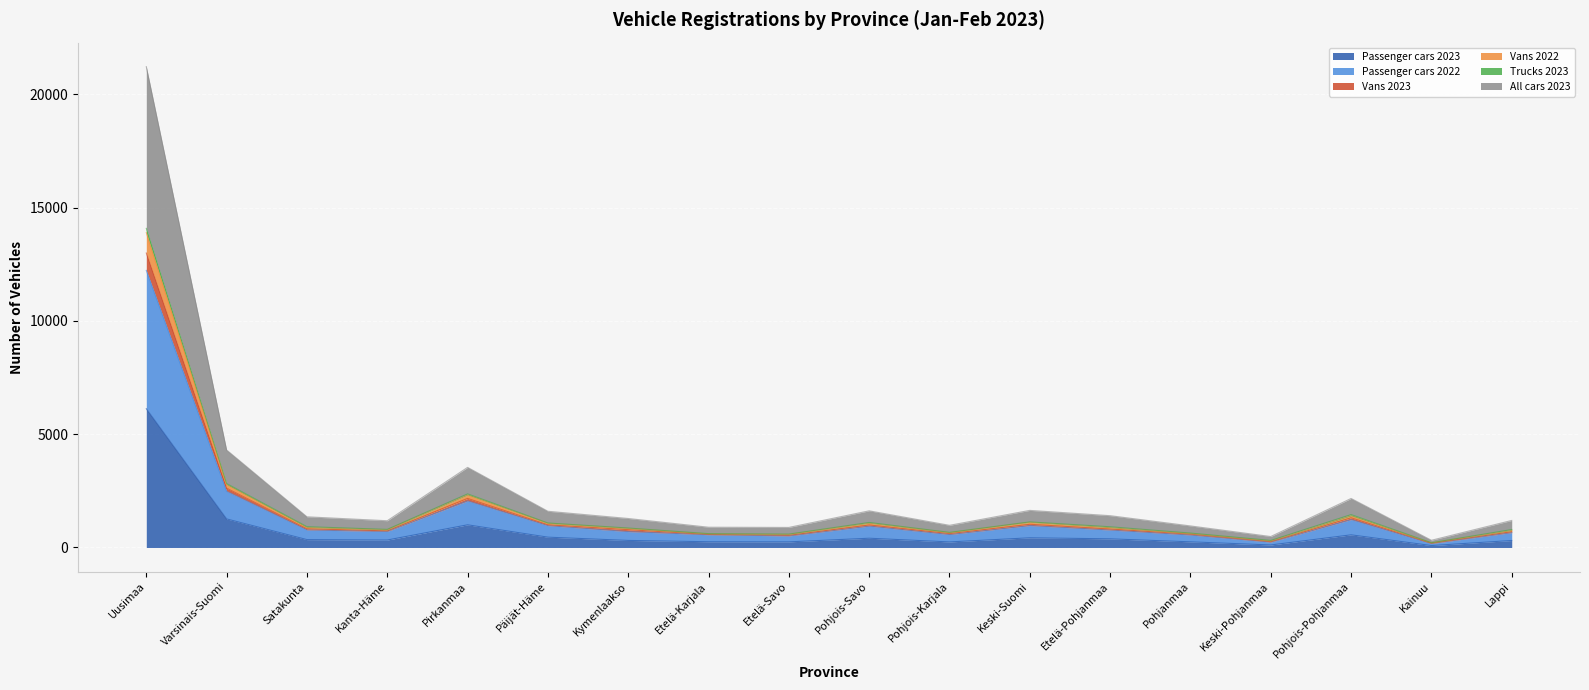

What is the maximum value for Passenger cars 2023?

6123